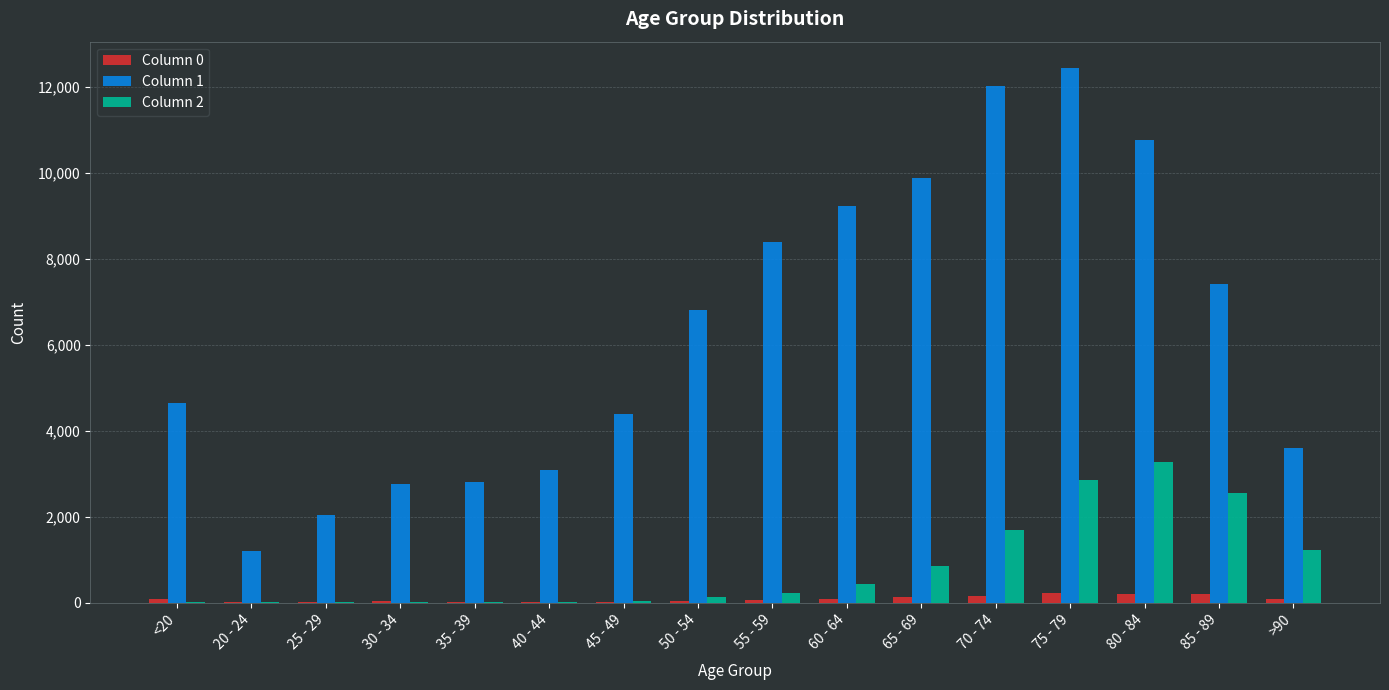

What are all the series names shown in the legend?

Column 0, Column 1, Column 2